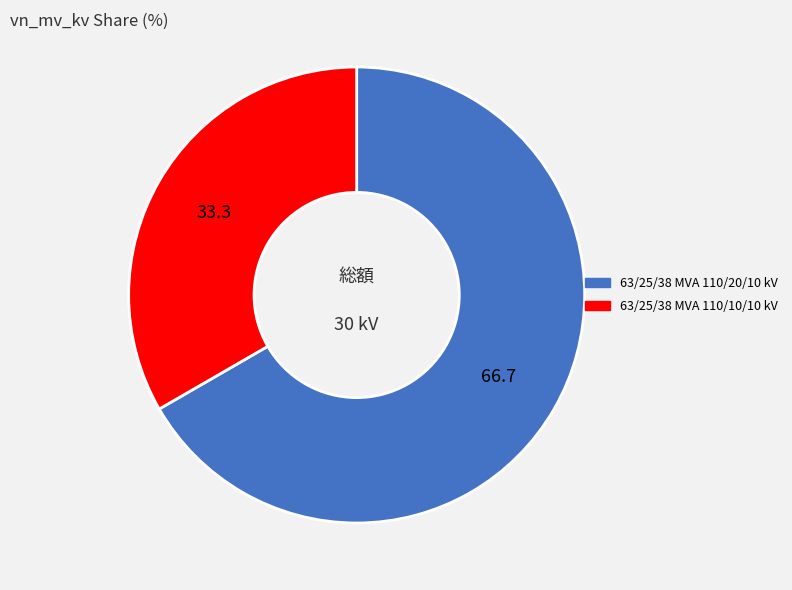

Which category has the biggest portion of the pie?

63/25/38 MVA 110/20/10 kV